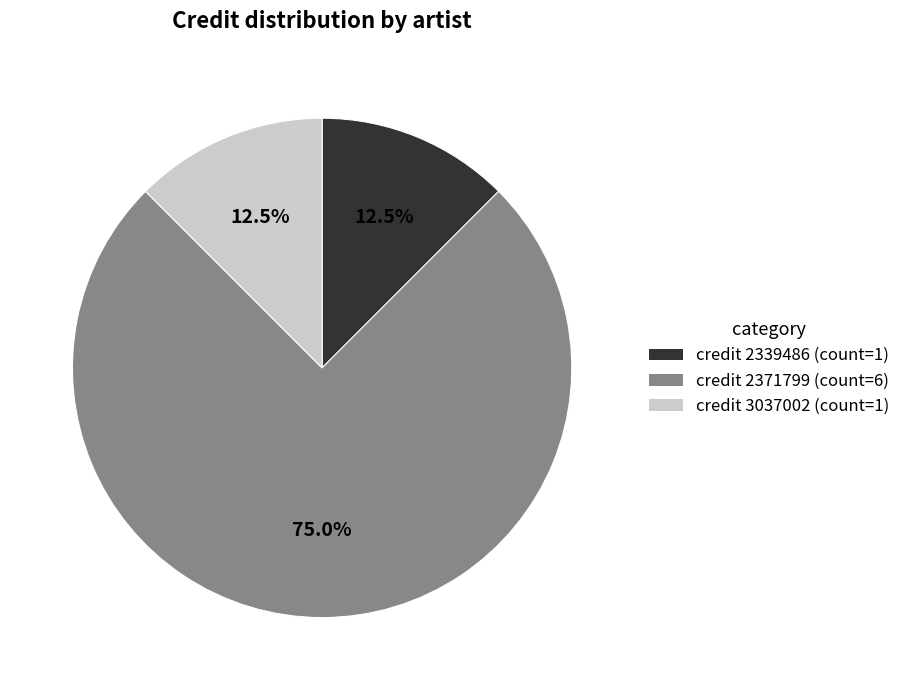

Does any single category account for the majority?

Yes